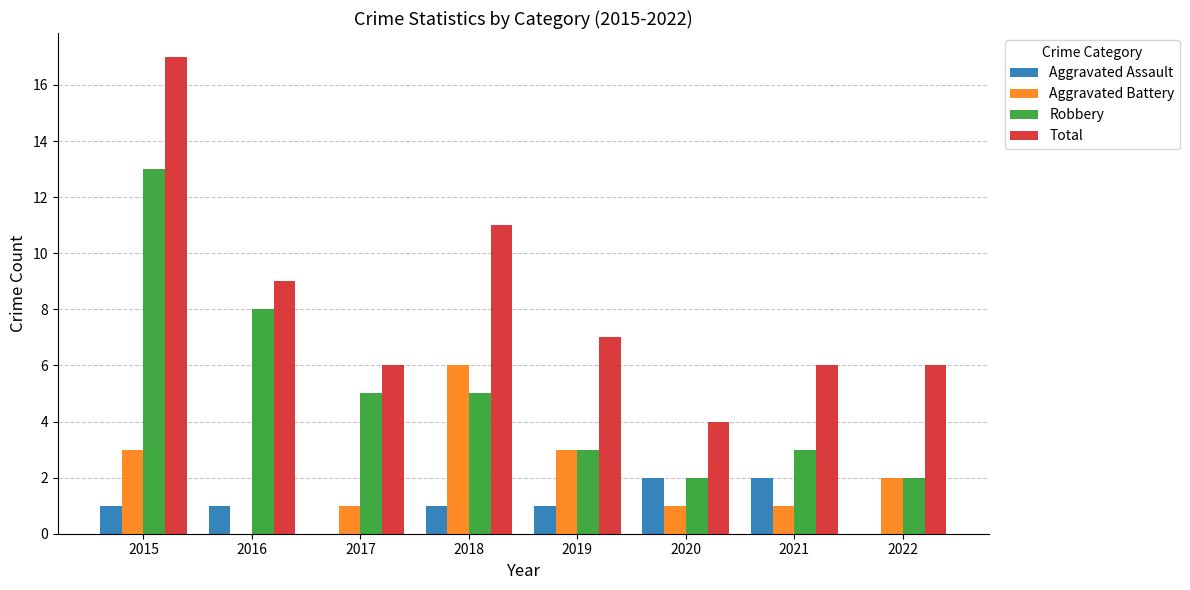

True or false: Aggravated Battery has a value of 1 at 2017.

True